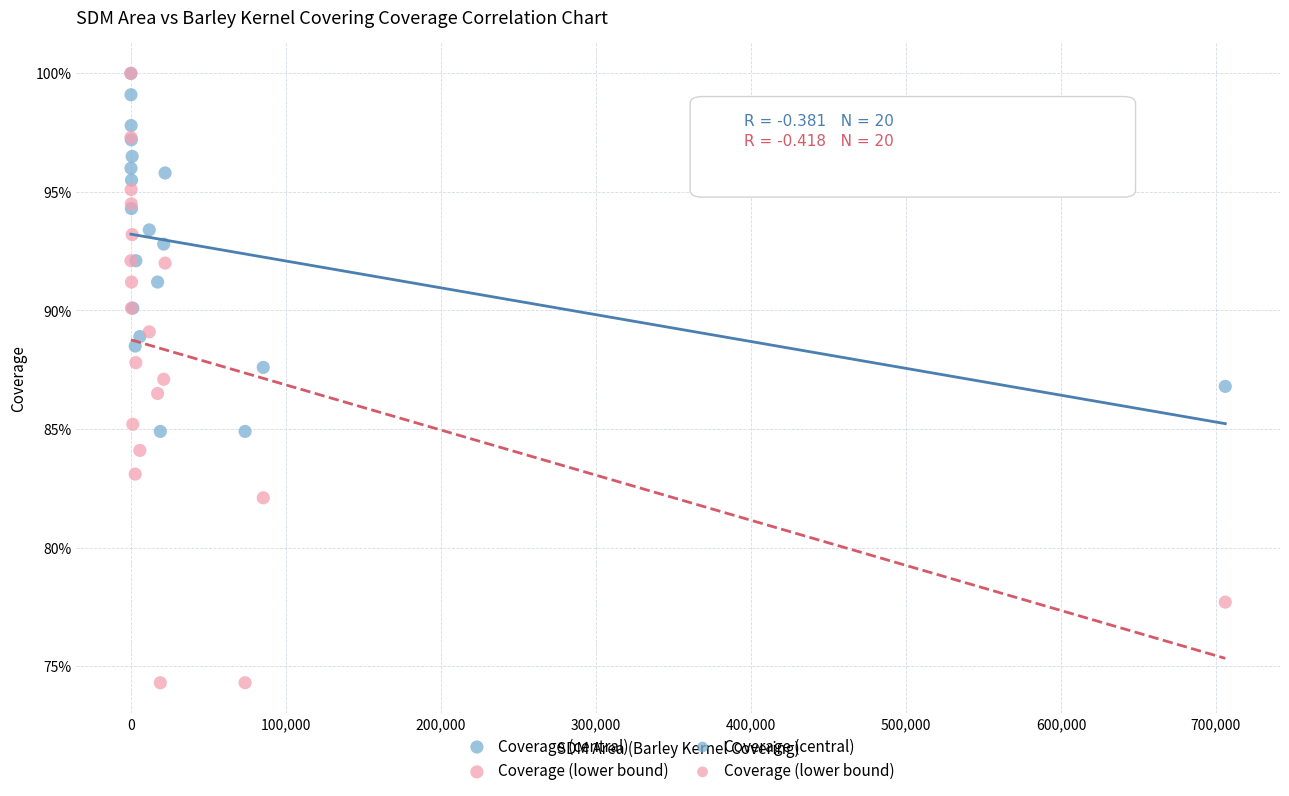

Which series reaches the minimum Y coordinate?

Coverage (lower bound)